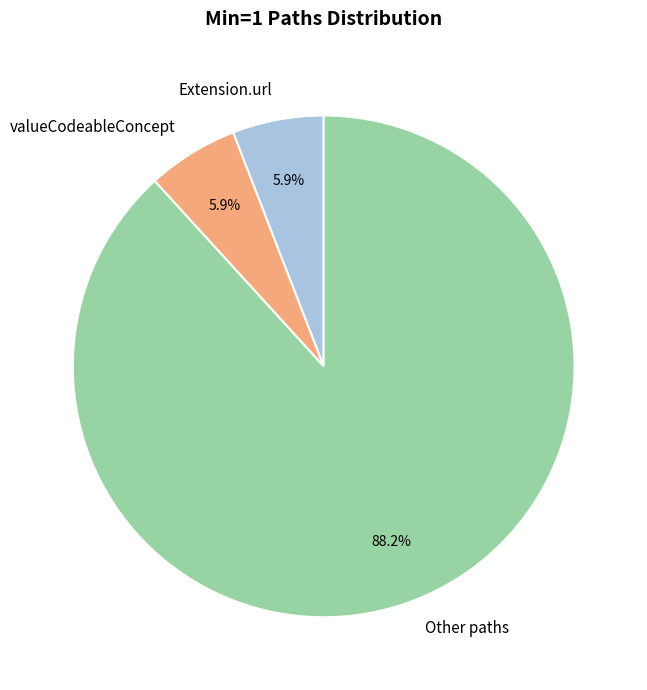

Which has a higher value, Other paths or Extension.url?

Other paths